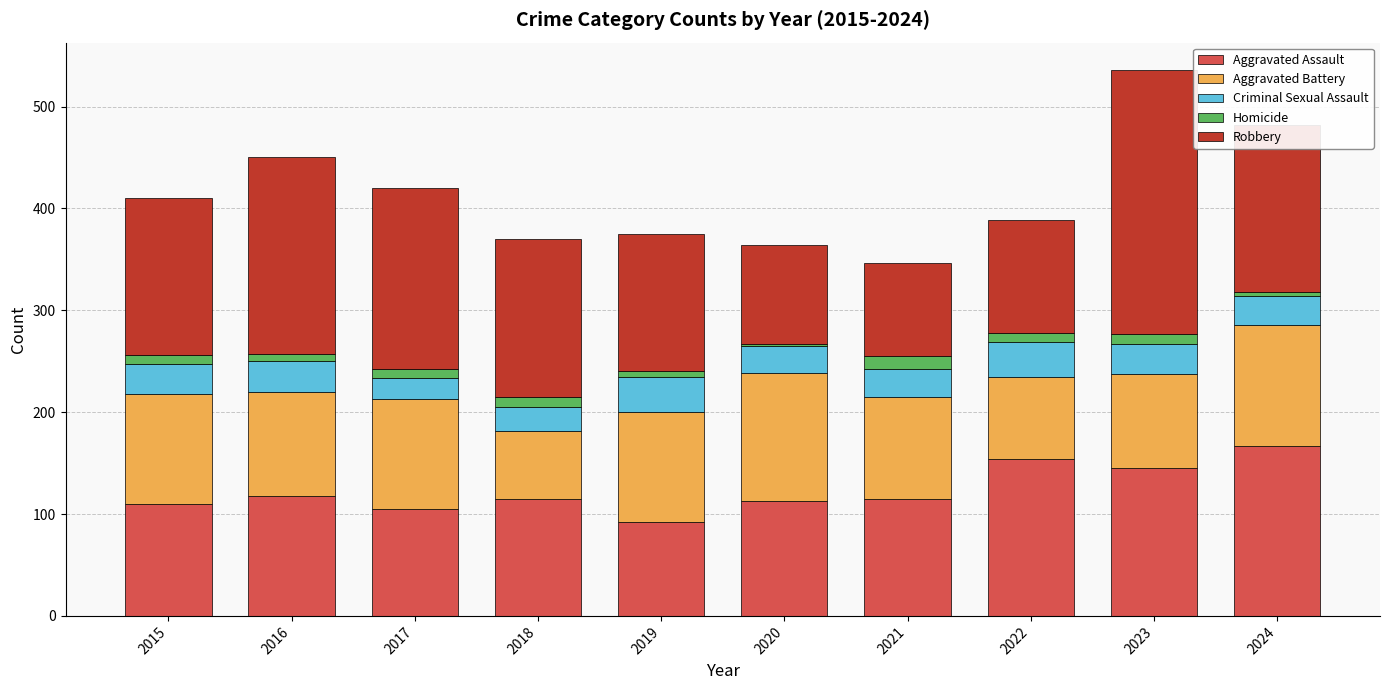

What is the average value of the Aggravated Assault series?

123